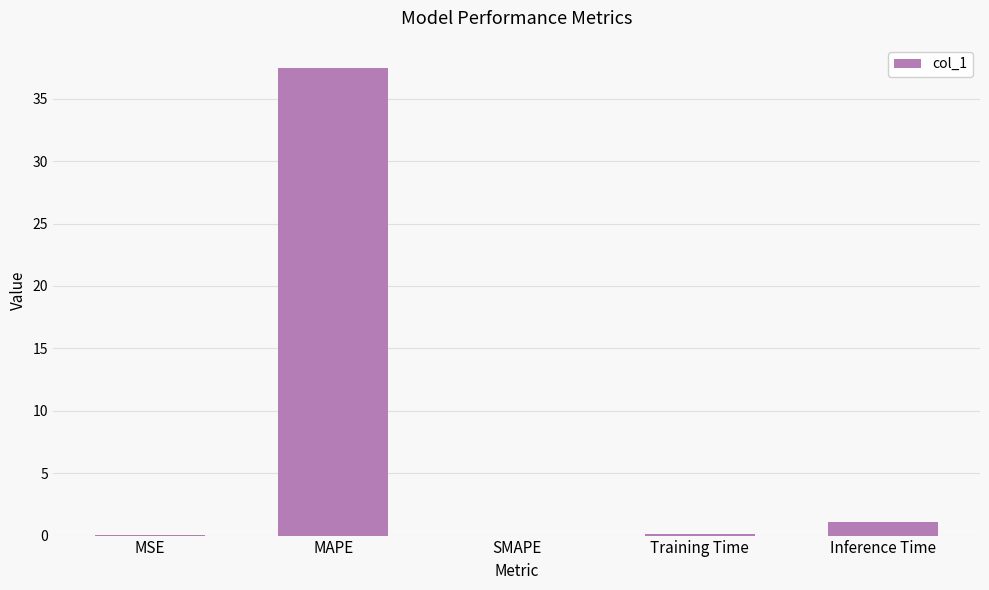

Which has a higher value, SMAPE or MAPE?

MAPE